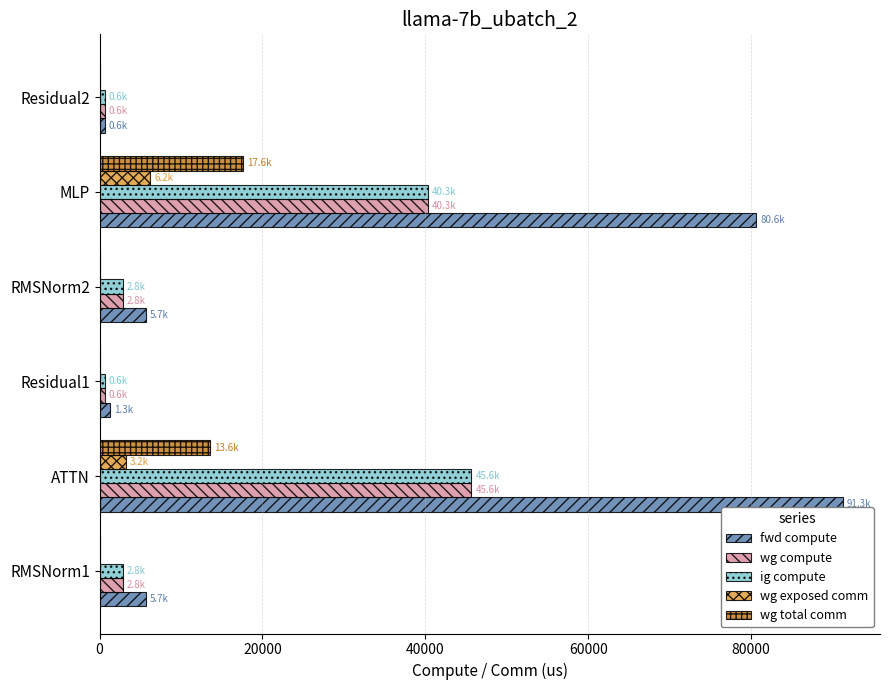

What is the maximum value shown in the chart?

91258.9